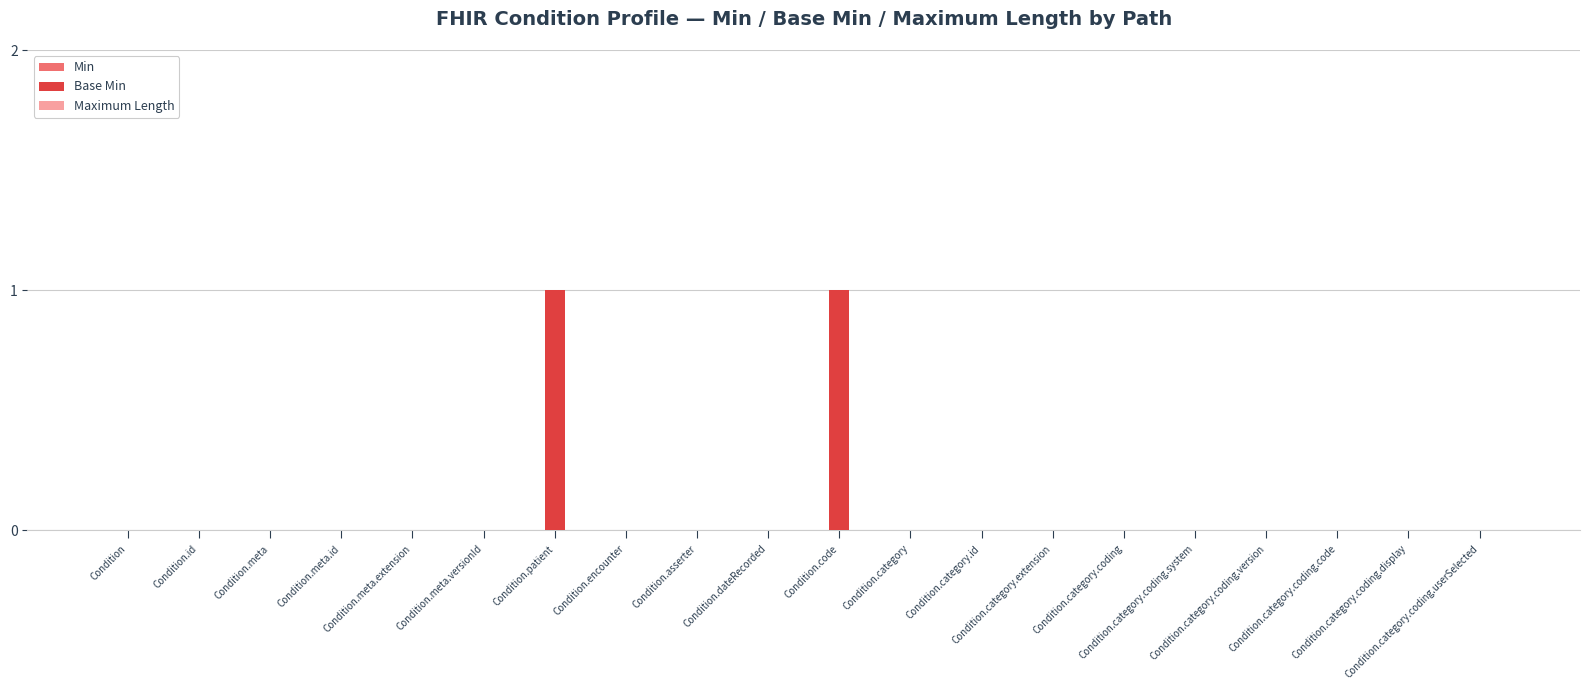

Are the bars horizontal?

No